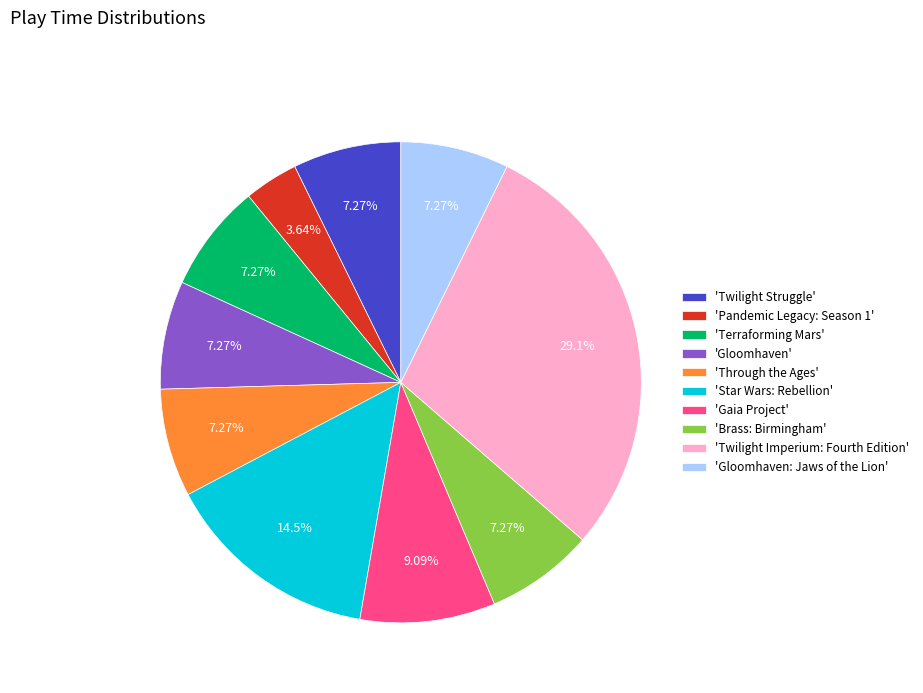

Which slice is the largest?

'Twilight Imperium: Fourth Edition'